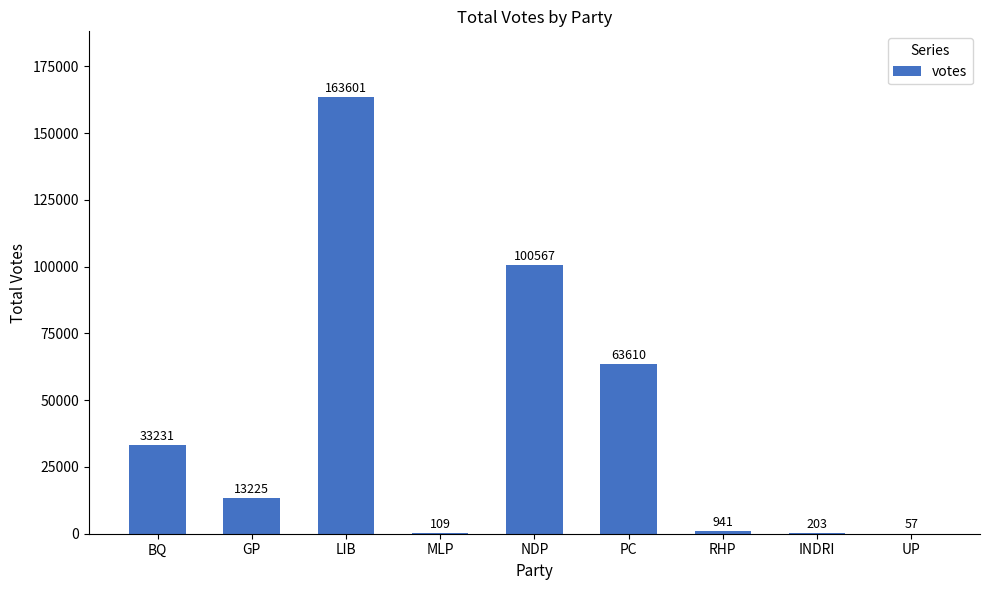

At which label does the data first exceed 13225?

BQ